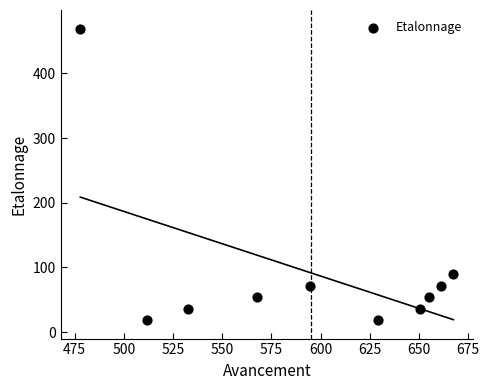

What Y value in the scatter plot is closest to 243?

90